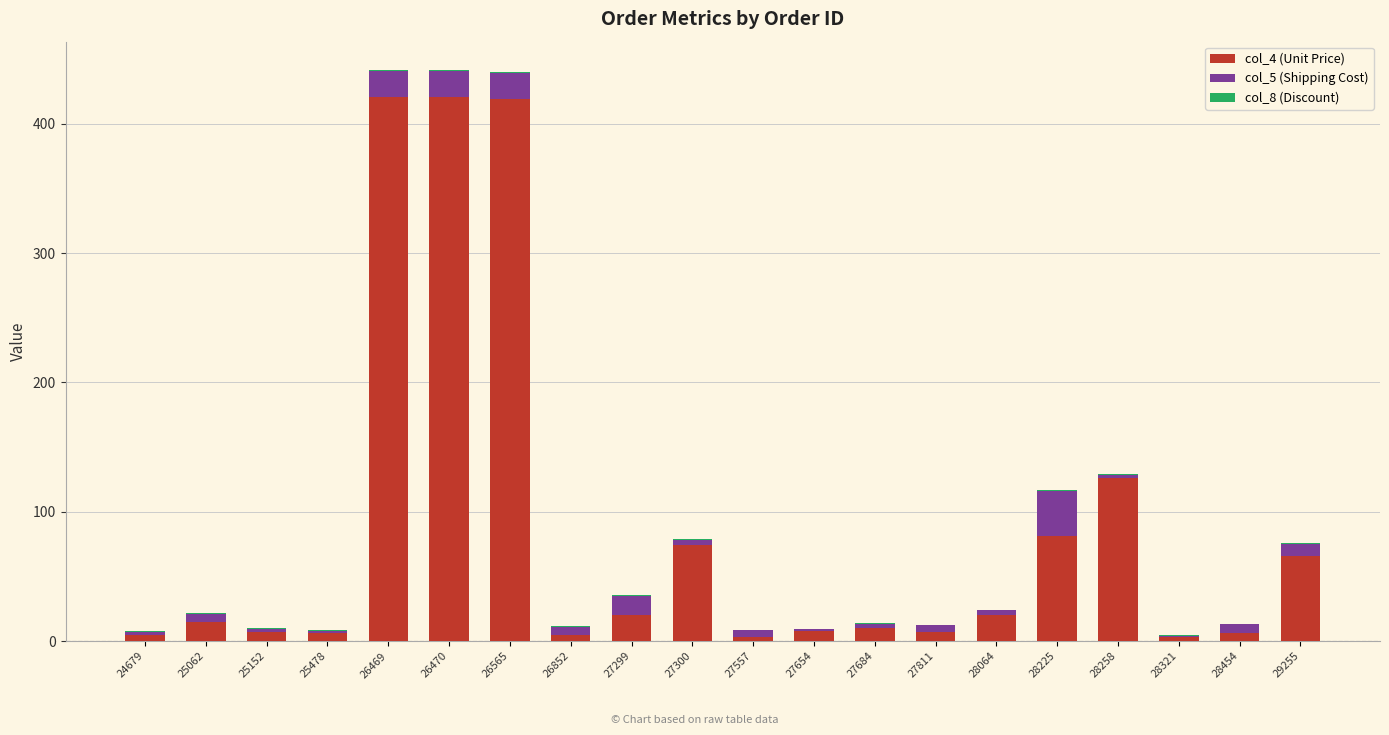

What is the highest value of the col_4 (Unit Price) series?

421.0